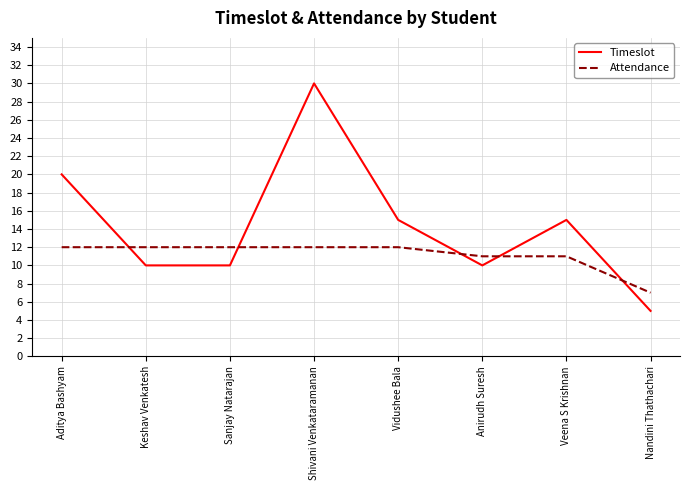

What is the sum of the Timeslot values at Keshav Venkatesh and Aditya Bashyam?

30